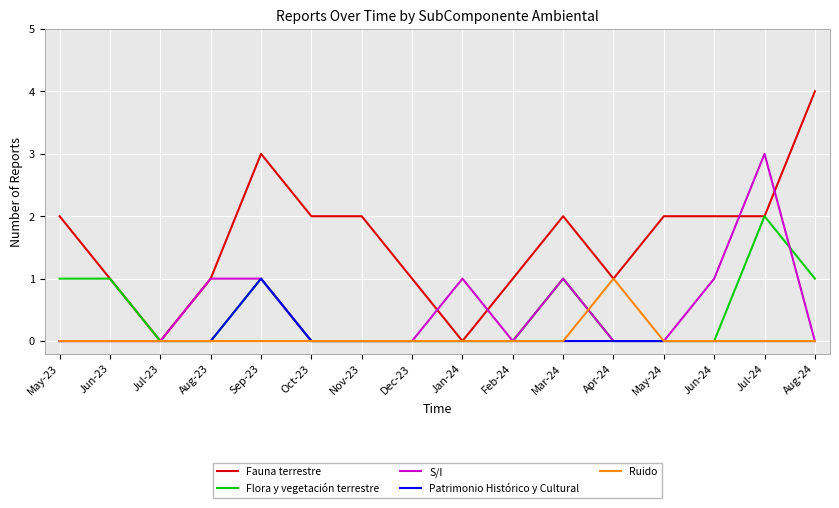

Which series changed the most between Jul-23 and Aug-24?

Fauna terrestre